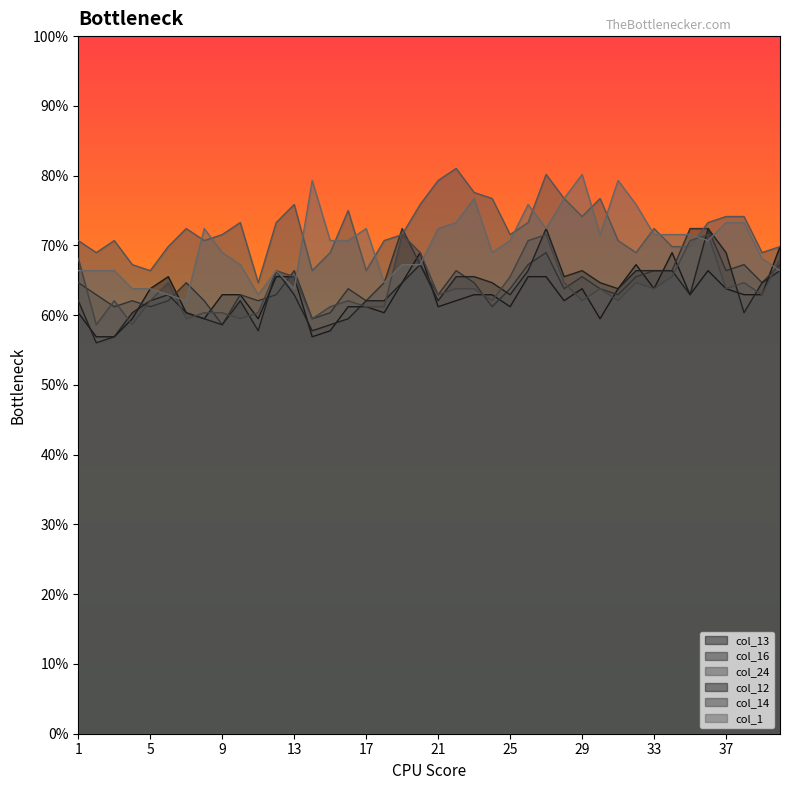

What is the highest value of the col_16 series?

0.7